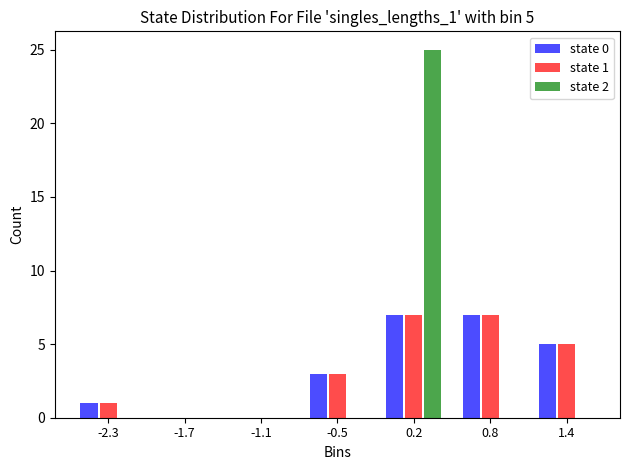

In the state 2 series, which range on the x-axis has the tallest bar?

-0.1 to 0.5